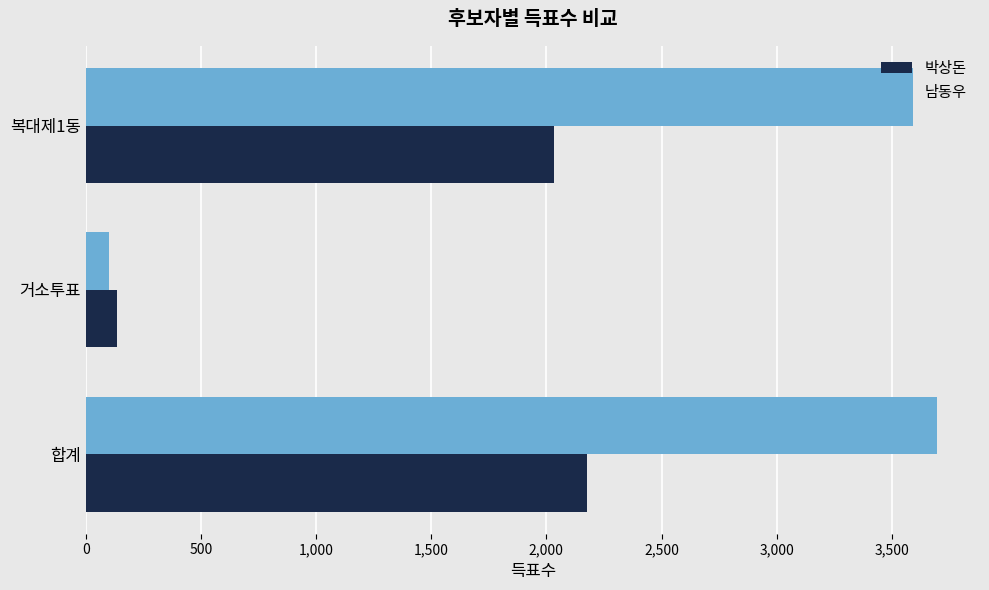

Rank the series by their average value, from lowest to highest.

박상돈, 남동우